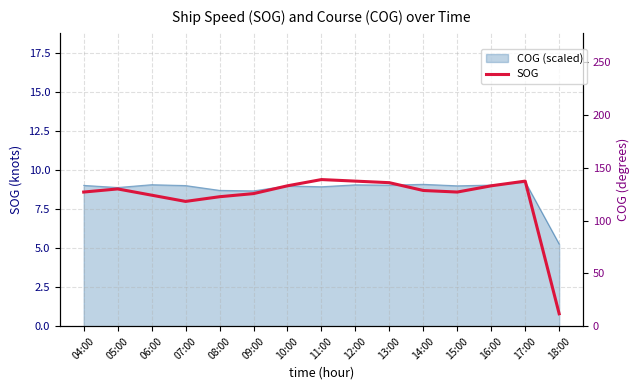

Which series changed the most between 04:00 and 18:00?

COG